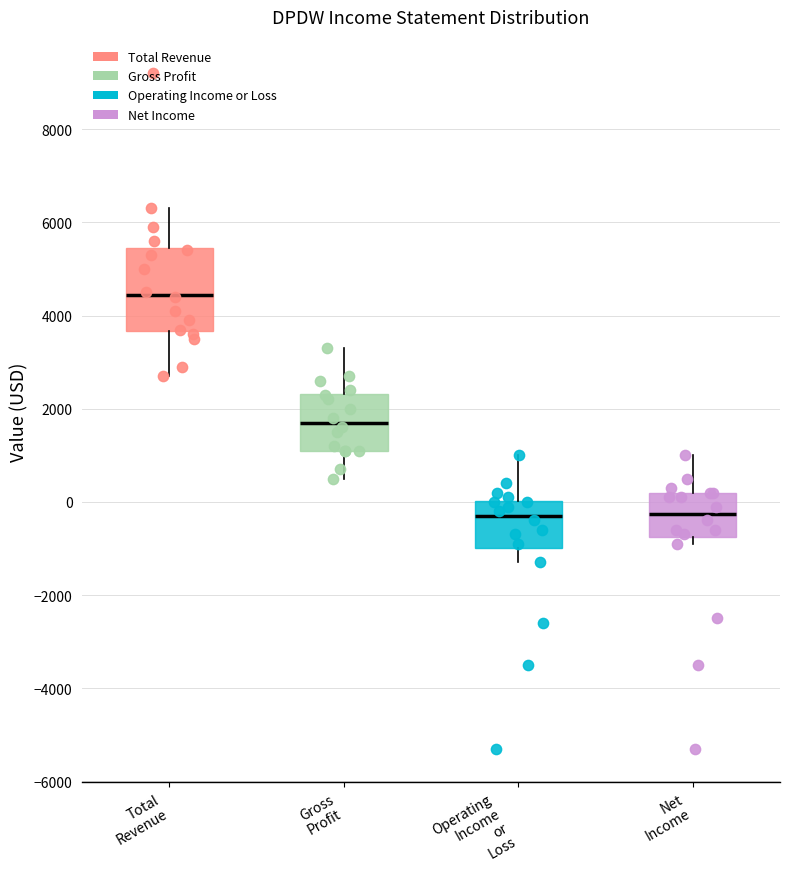

Which box is the tallest, from its lower edge to its upper edge?

Total Revenue